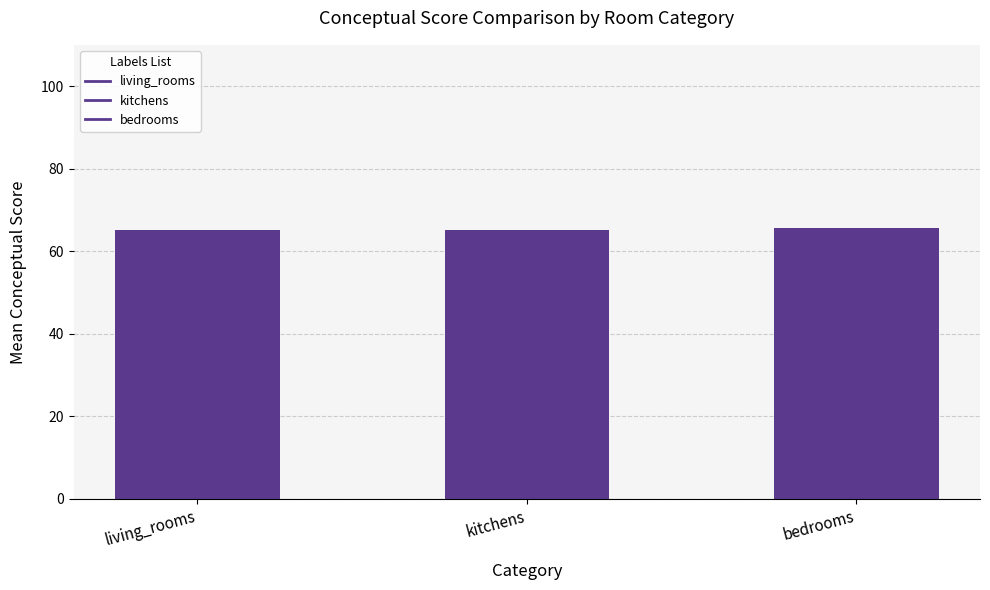

What is the change in value from living_rooms to bedrooms?

+0.3